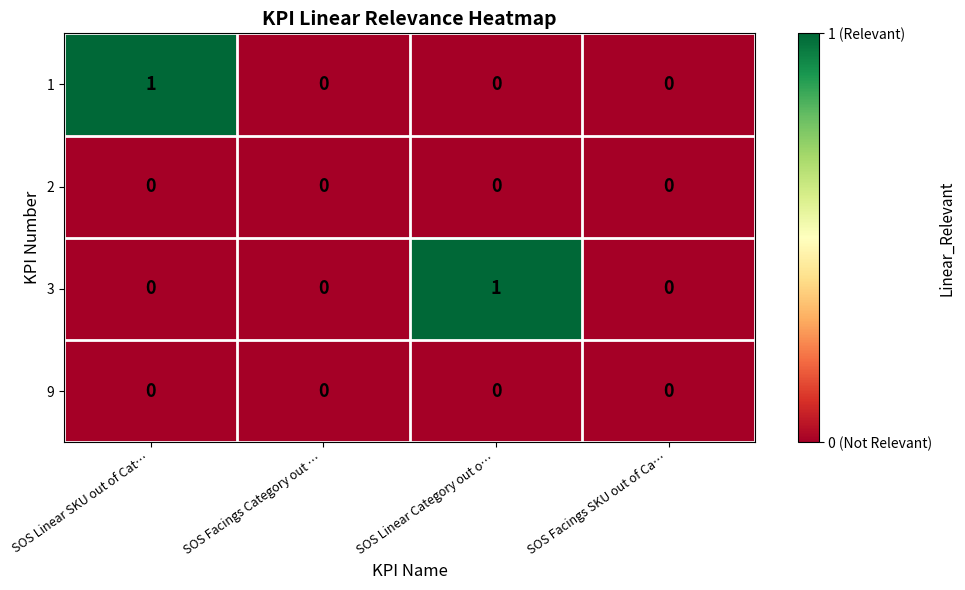

Is the value of 2 at SOS Facings Category out … greater than the value of 3 at SOS Linear Category out o…?

No